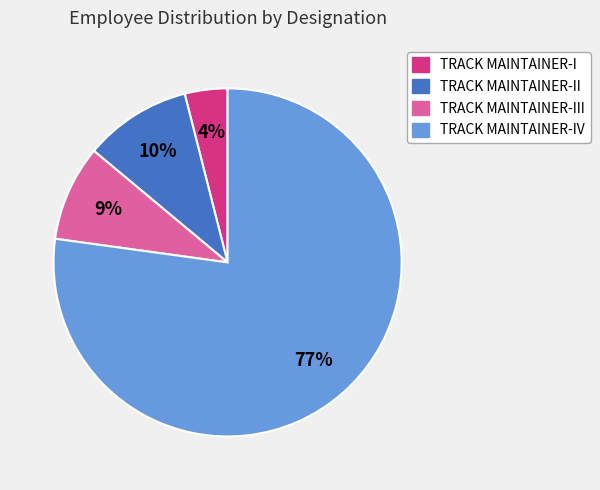

Is there a majority slice in this chart?

Yes